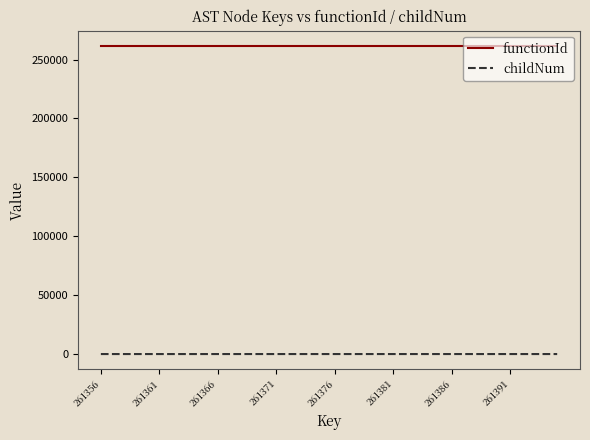

True or false: functionId and childNum cross at least once.

False